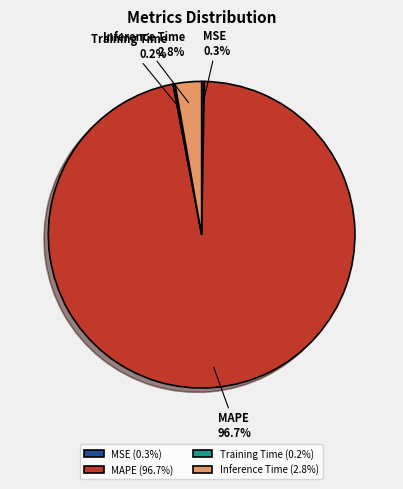

To the nearest percent, what is the average slice percentage?

25%